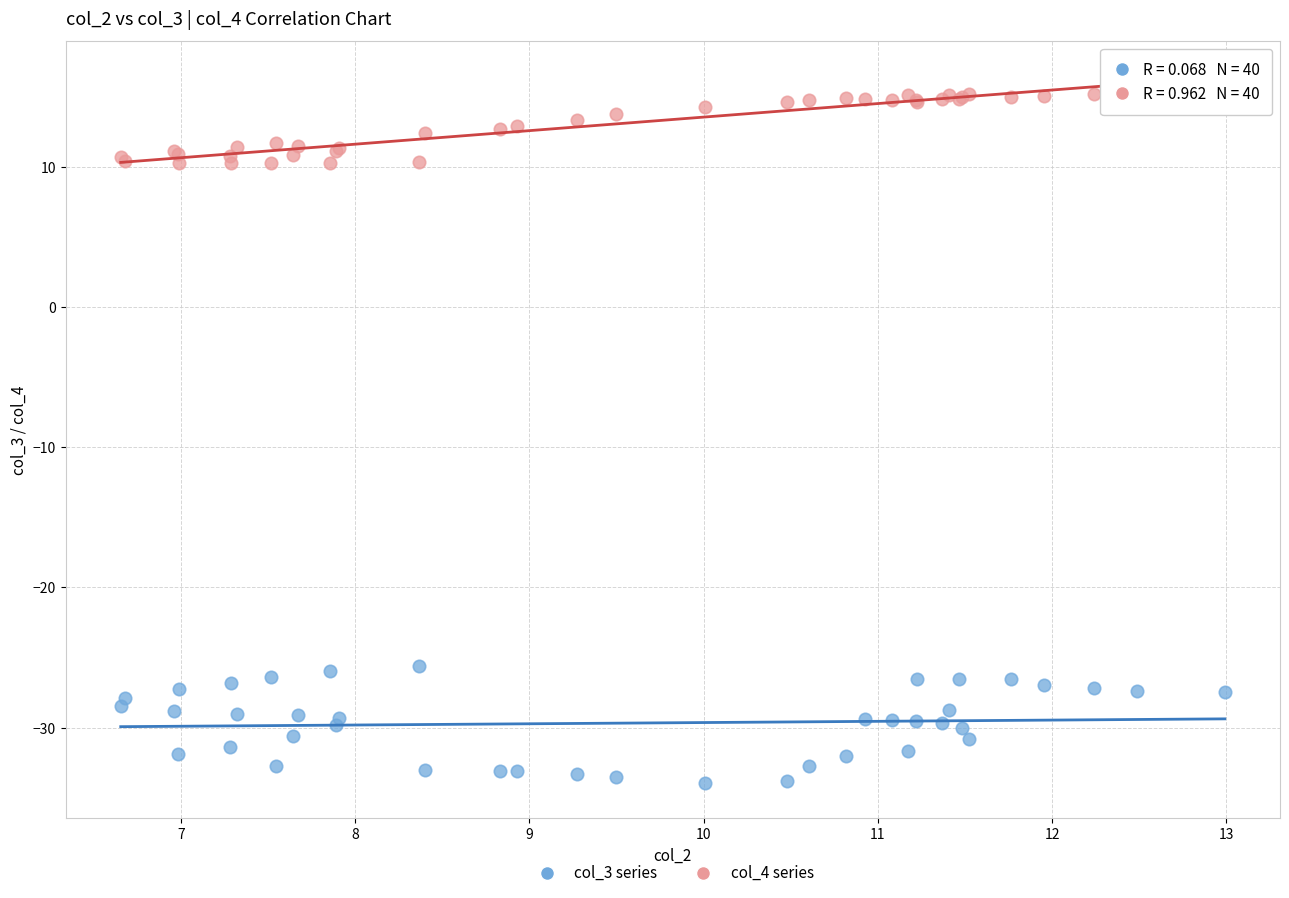

Which series contains the highest Y value?

col_4 series